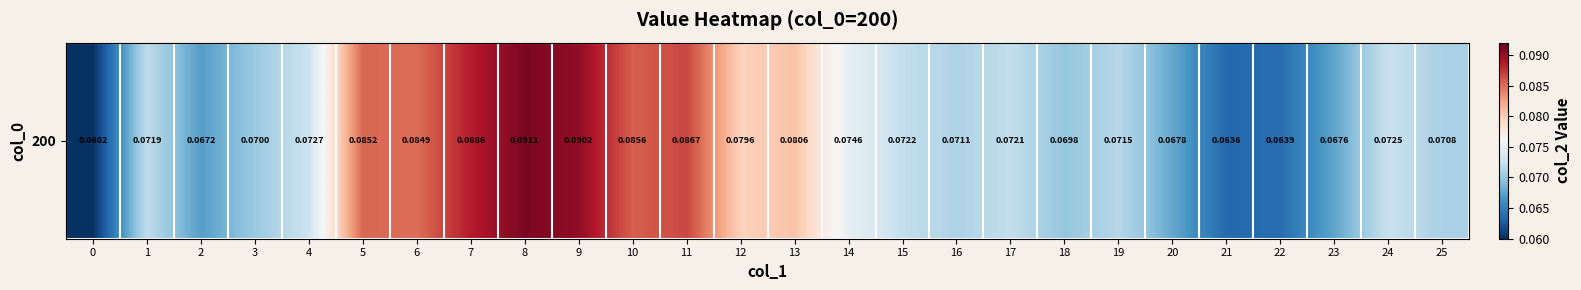

What value does the data have at 16?

0.1